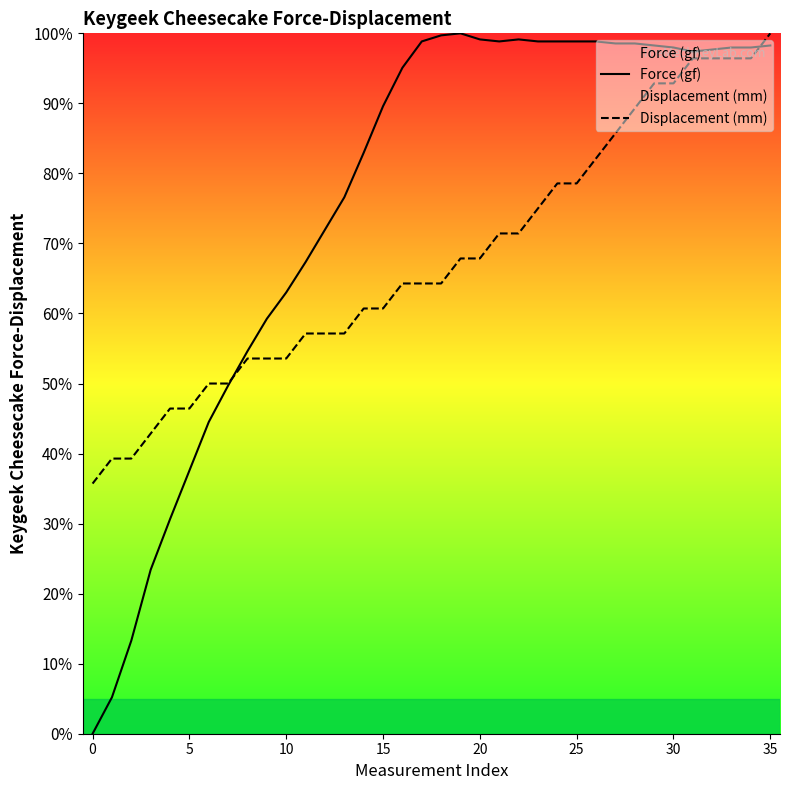

How many lines are shown in the chart?

2